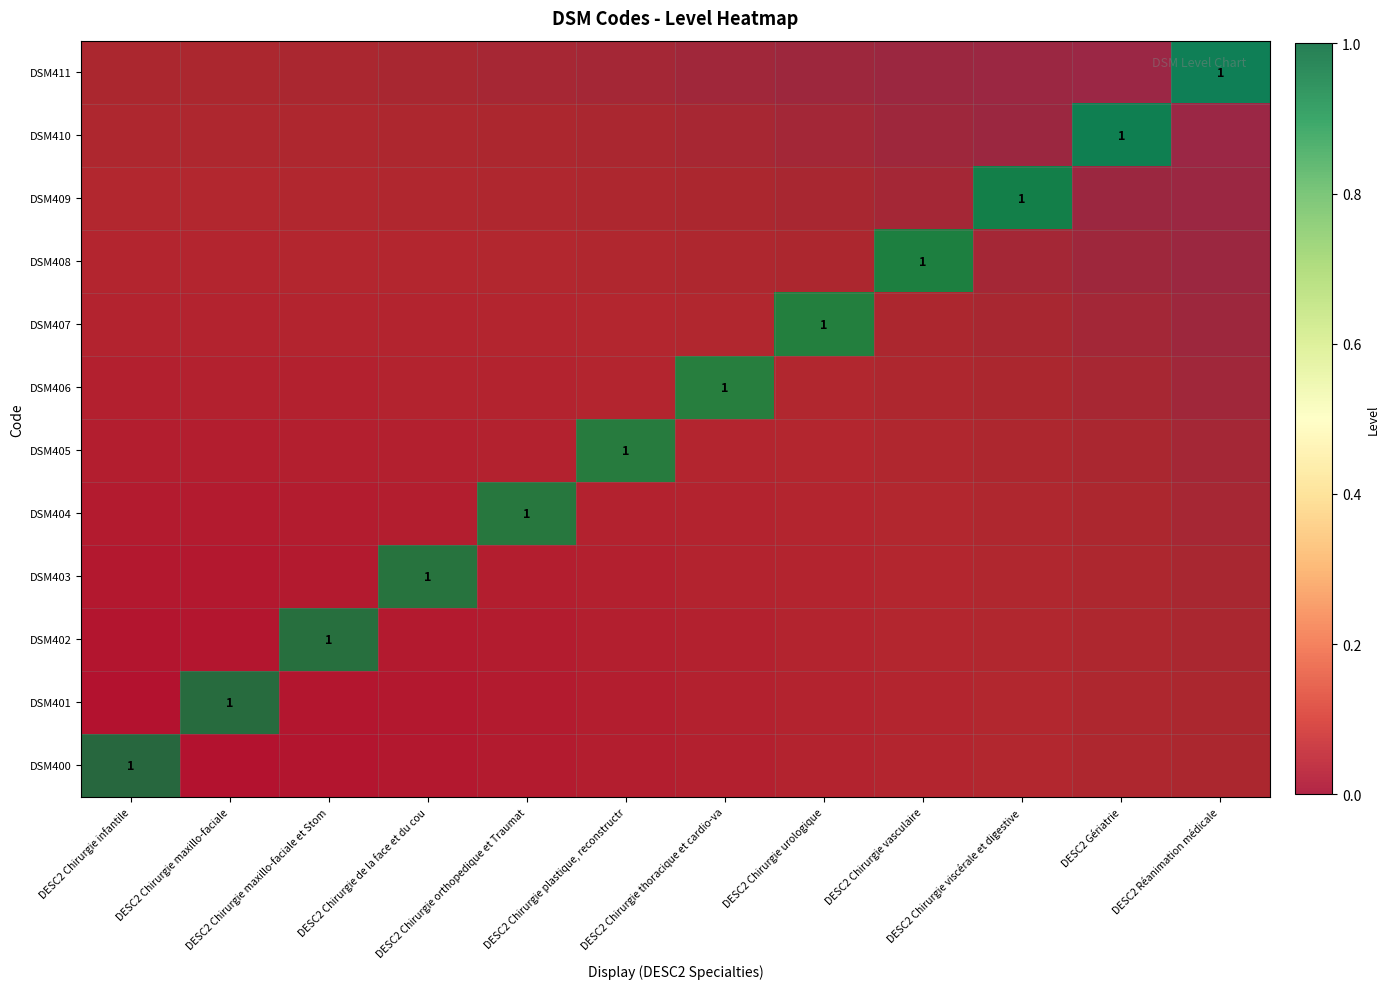

Is it true that DSM408 equals 1 at DESC2 Réanimation médicale?

False